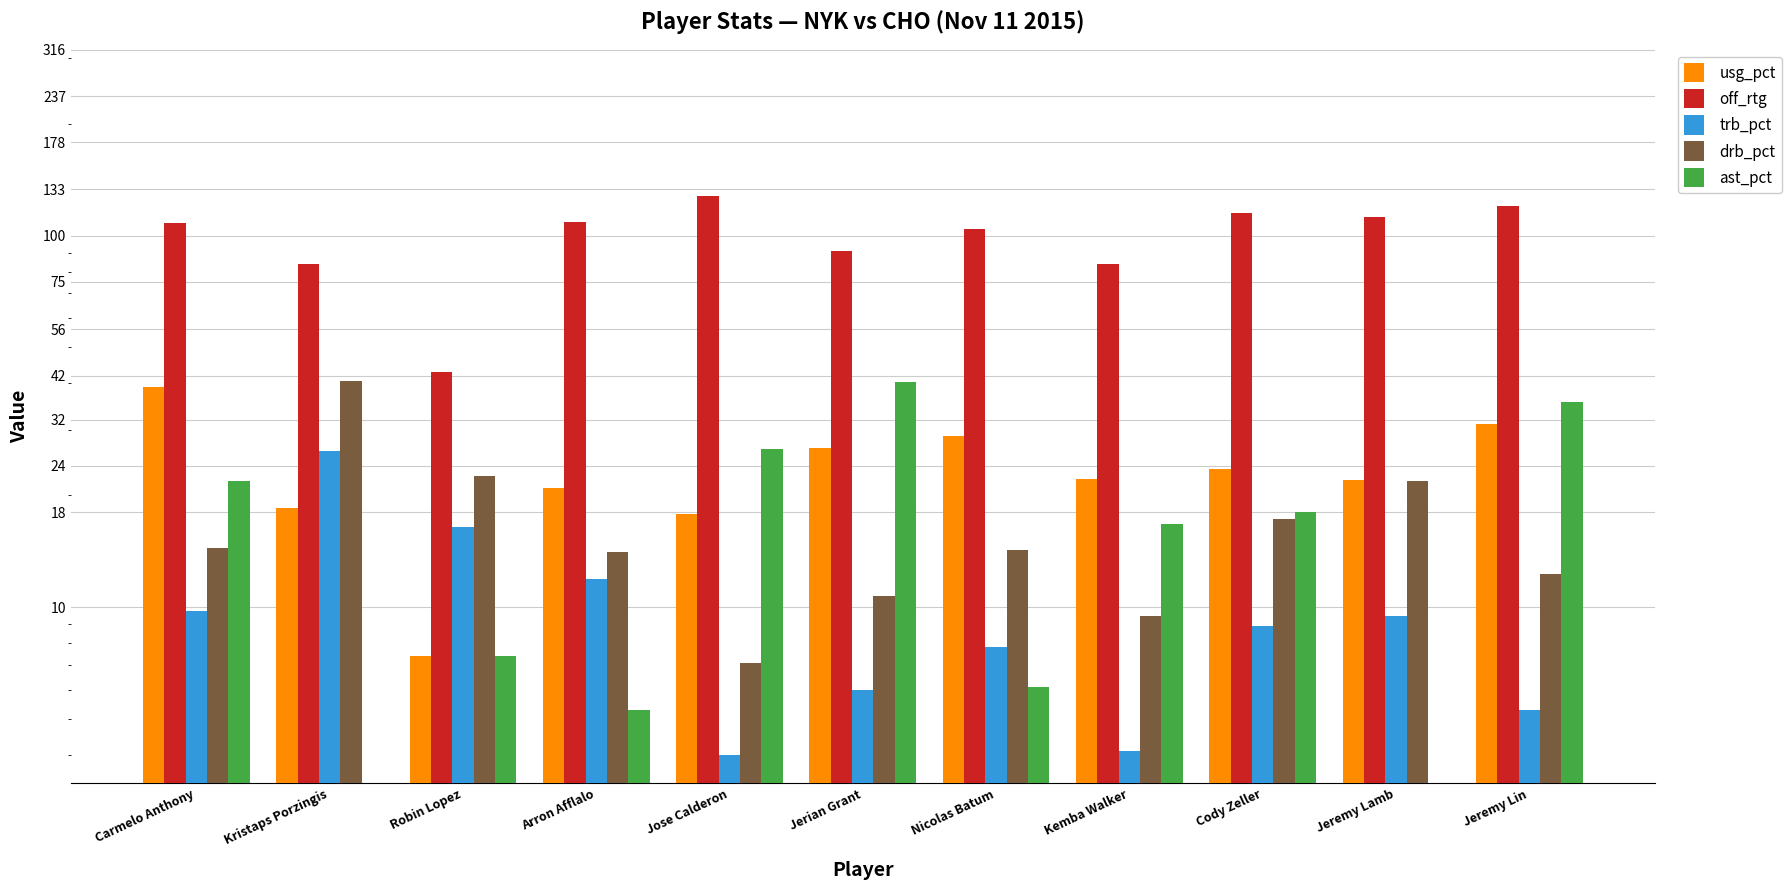

At which label is usg_pct closest to 23?

Cody Zeller